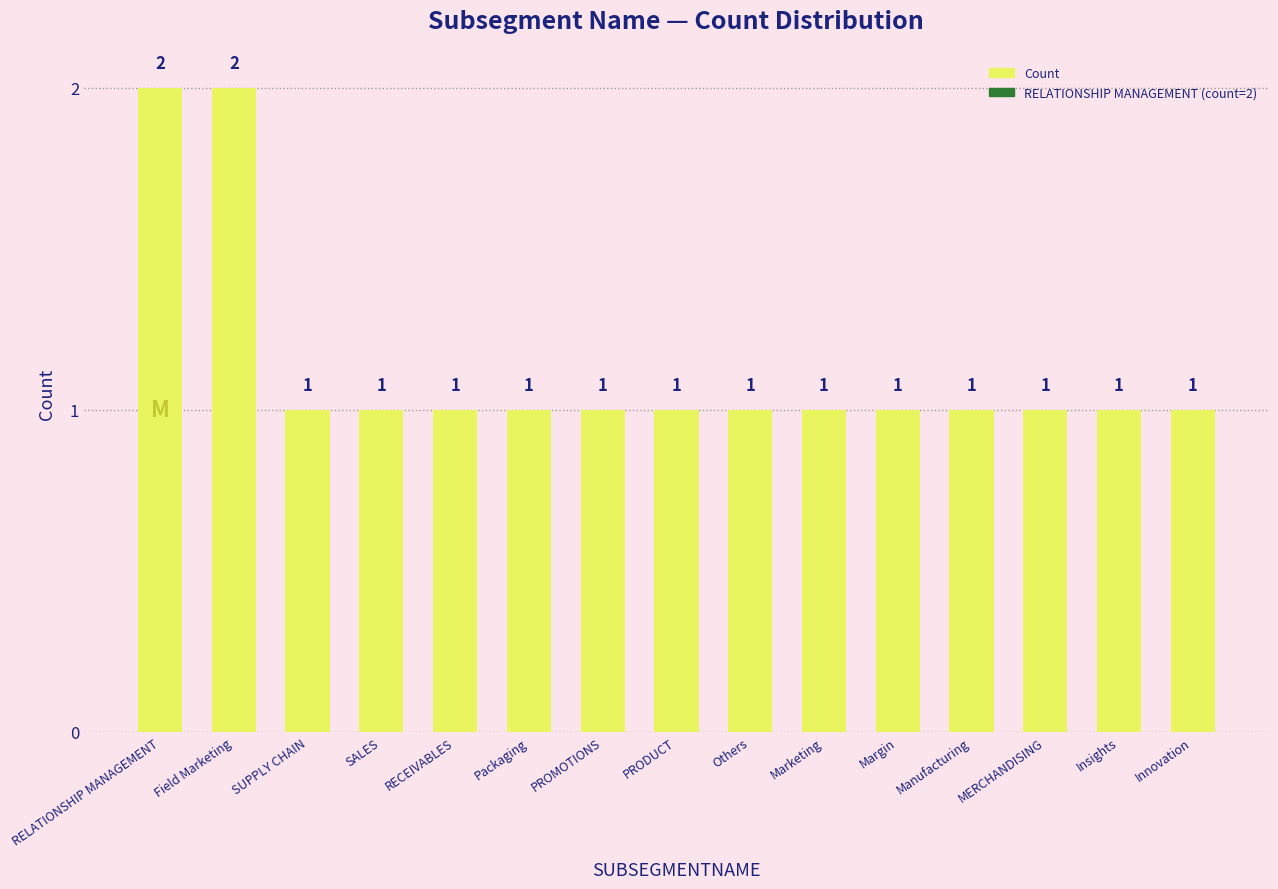

How many values are between 1 and 2?

15